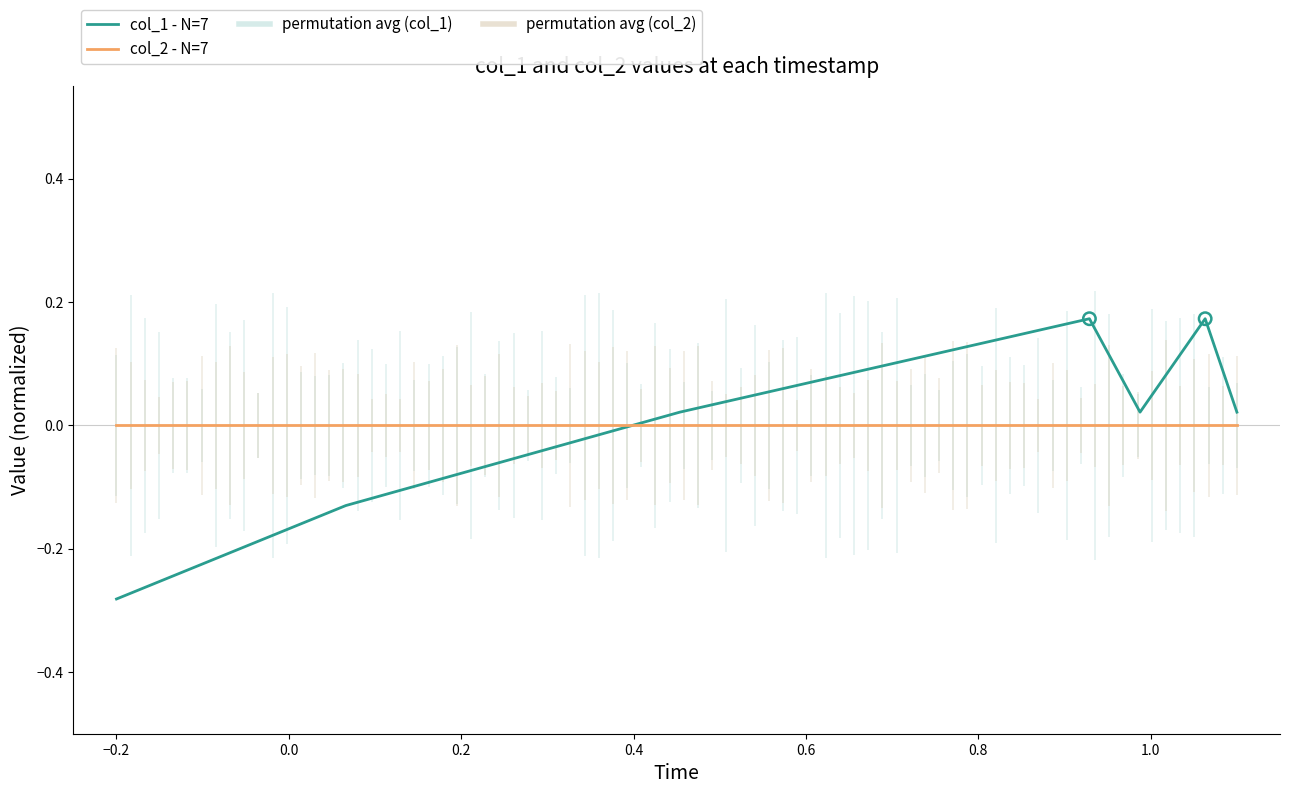

True or false: col_1 - N=7 and col_2 - N=7 intersect in this chart.

True